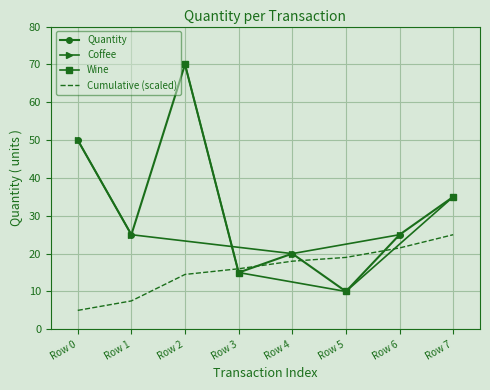

Count the number of values greater than 25.

3